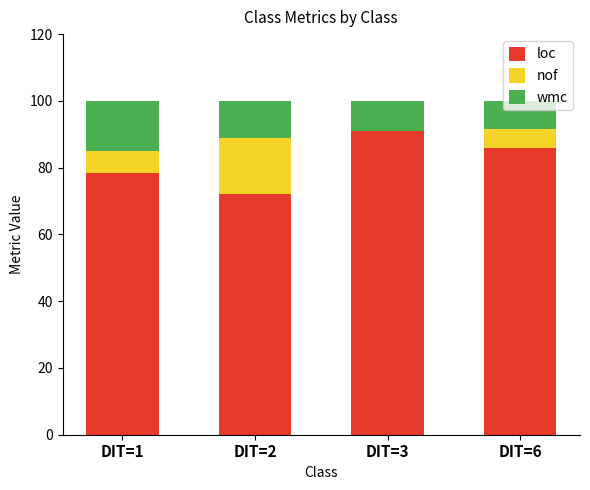

Are the bars horizontal?

No